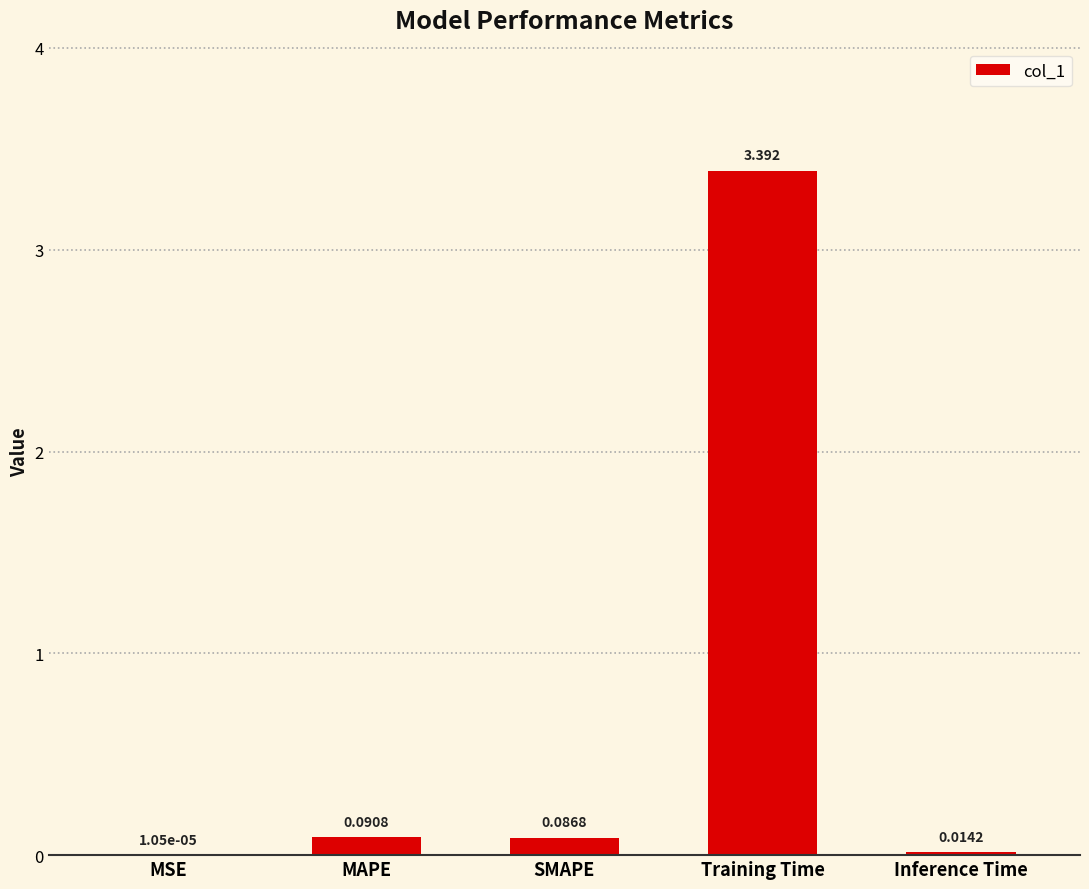

Which label corresponds to the largest value in the chart?

Training Time